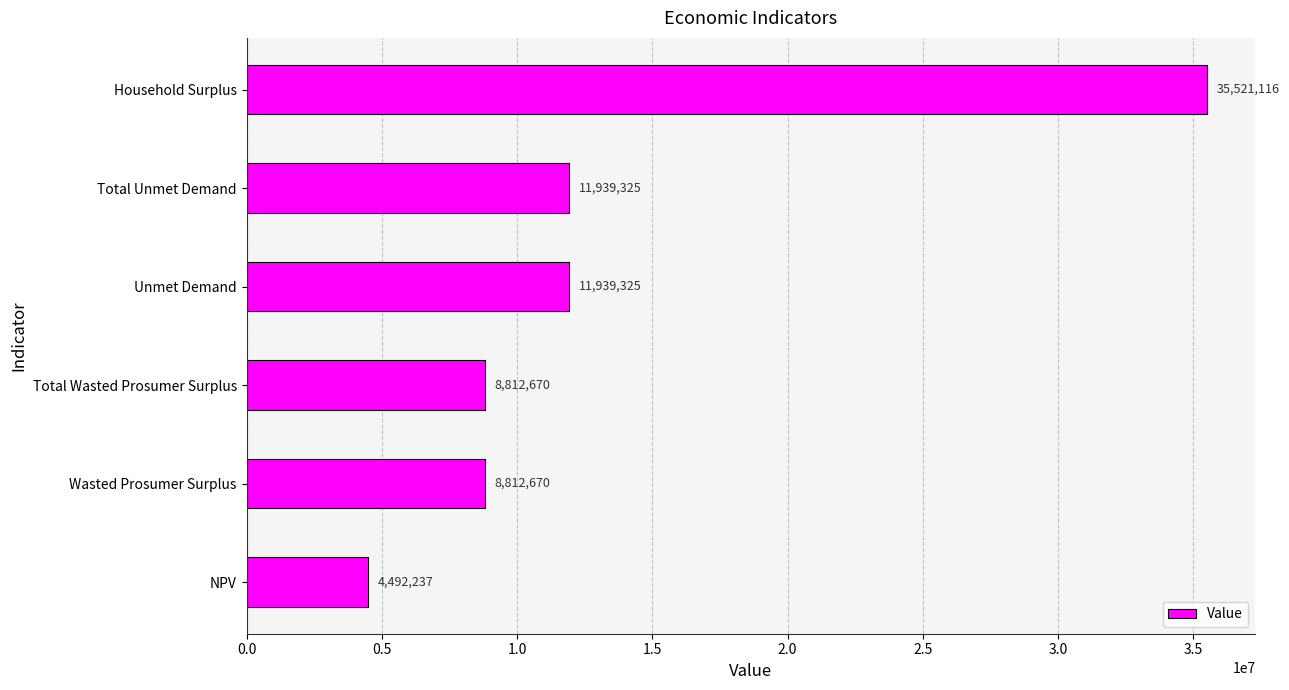

What is the difference between the maximum and second lowest values?

26708446.0